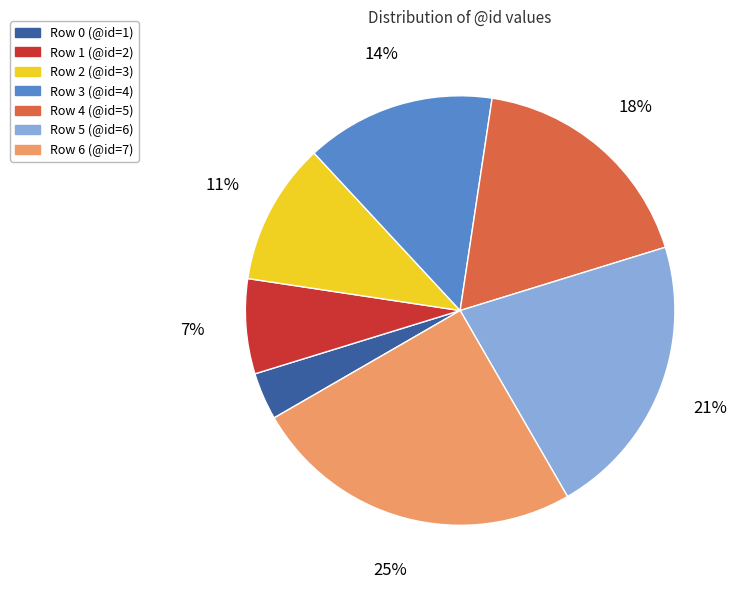

Does any single category account for the majority?

No